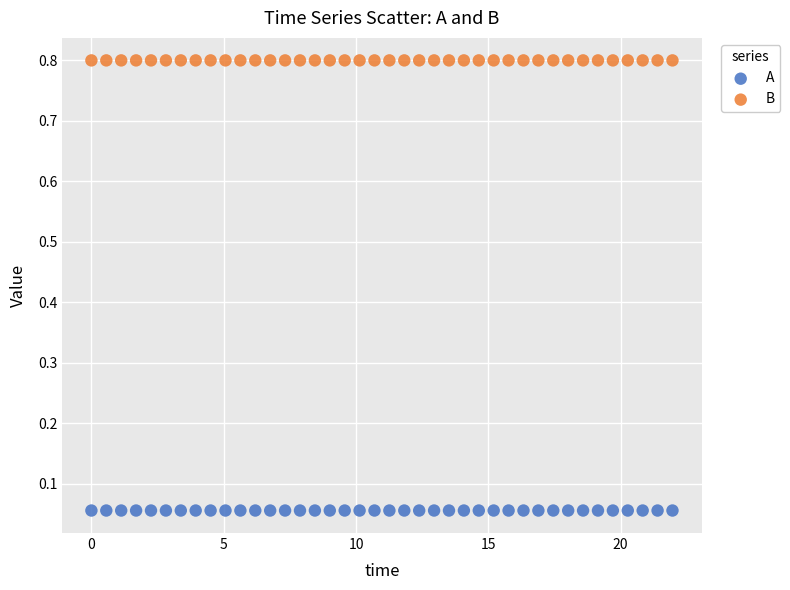

Which series reaches the maximum Y coordinate?

B